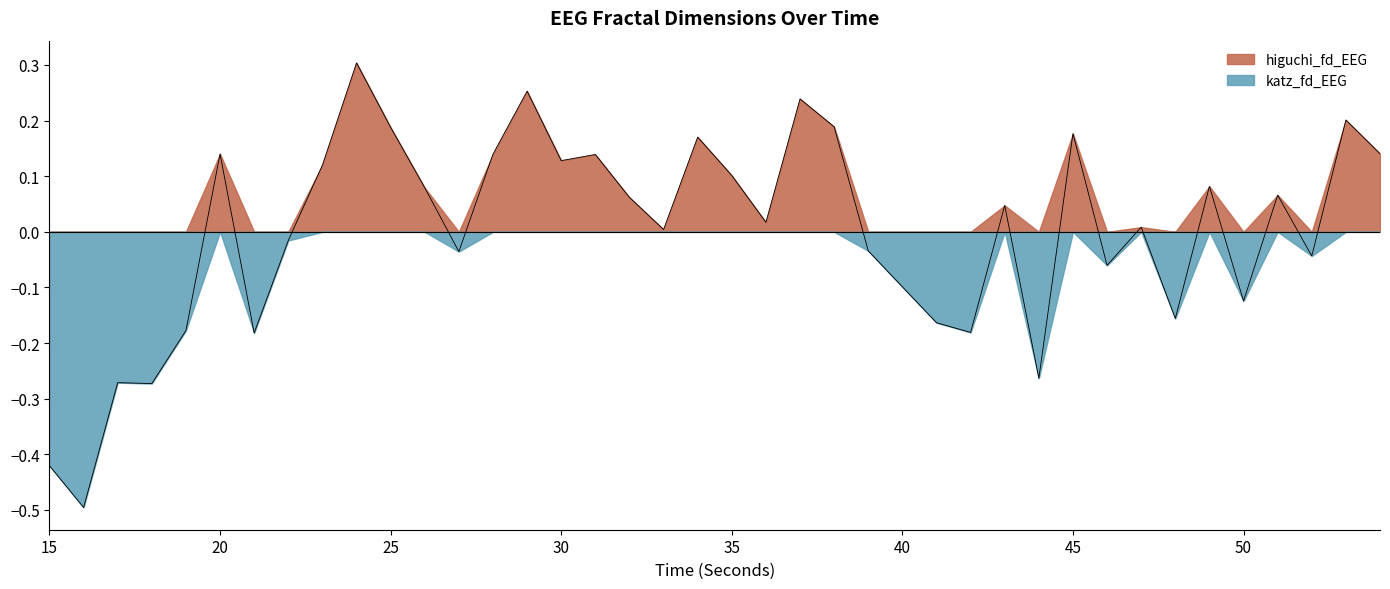

Reading right to left, transcribe all the data shown in this chart.

0.1	0.2	-0.0	0.1	-0.1	0.1	-0.2	0.0	-0.1	0.2	-0.3	0.0	-0.2	-0.2	-0.1	-0.0	0.2	0.2	0.0	0.1	0.2	0.0	0.1	0.1	0.1	0.3	0.1	-0.0	0.1	0.2	0.3	0.1	-0.0	-0.2	0.1	-0.2	-0.3	-0.3	-0.5	-0.4